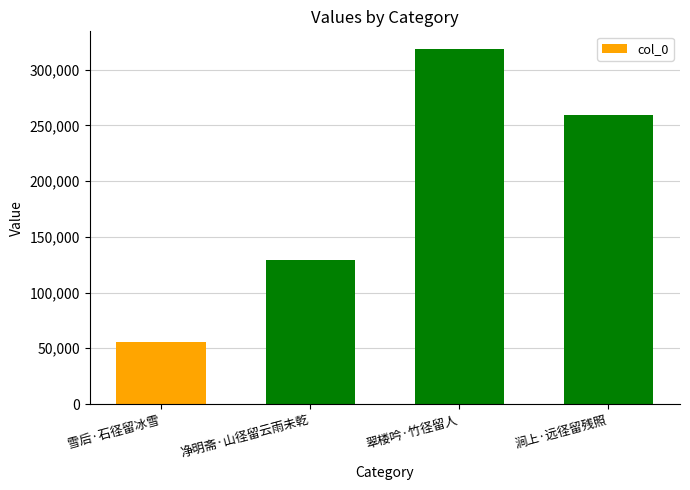

What is the difference between the maximum and second lowest values?

188874